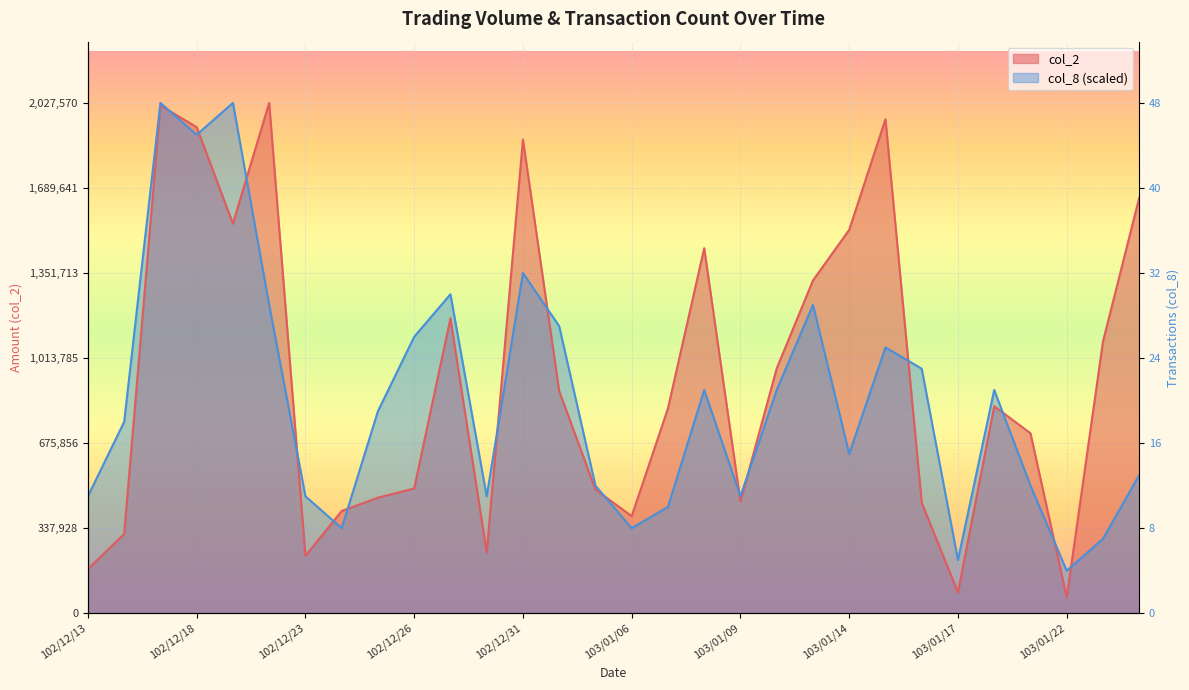

How many intersections are there between col_2 and col_8?

15